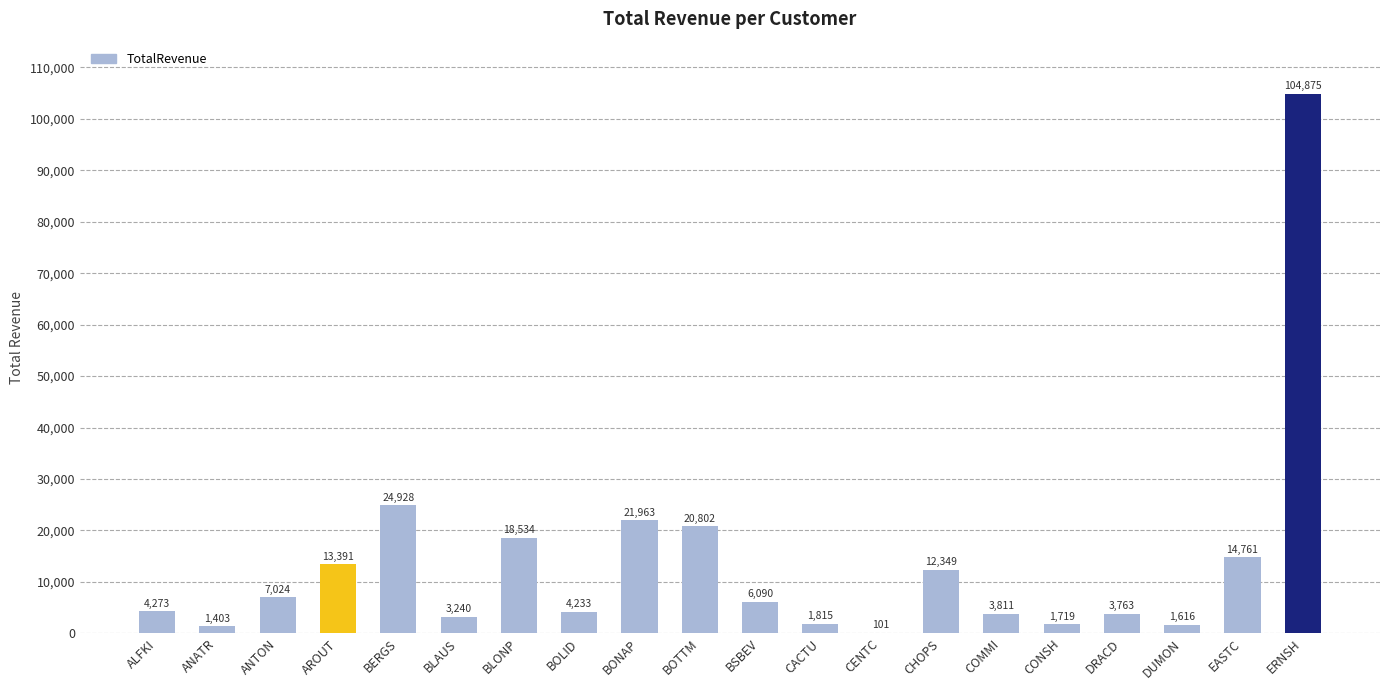

The chart shows a value of 7310.5 at BOTTM. True or false?

False